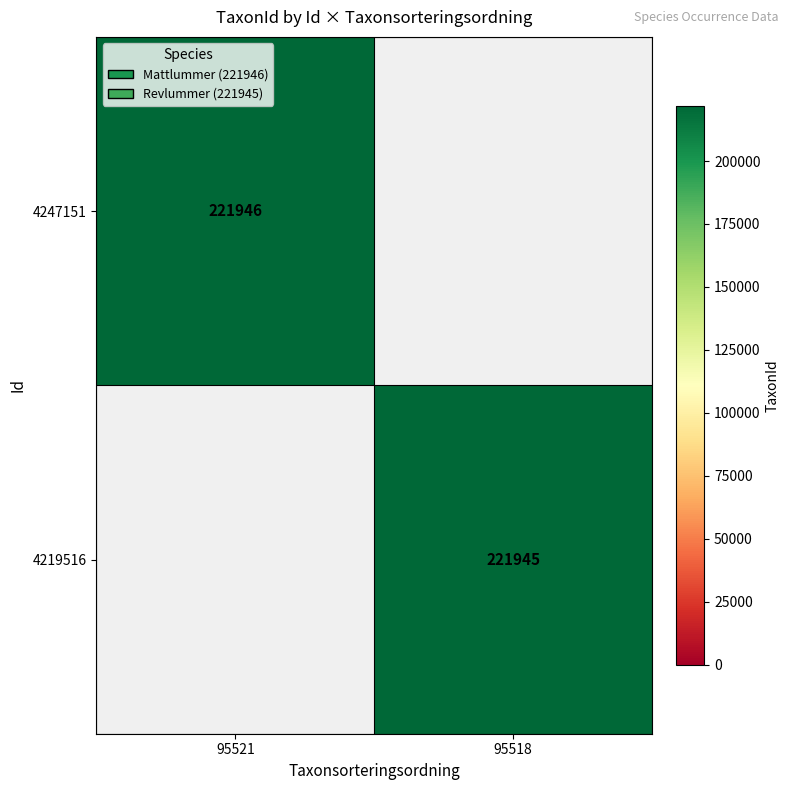

The value of 4247151 at 95521 is 221946. True or false?

True